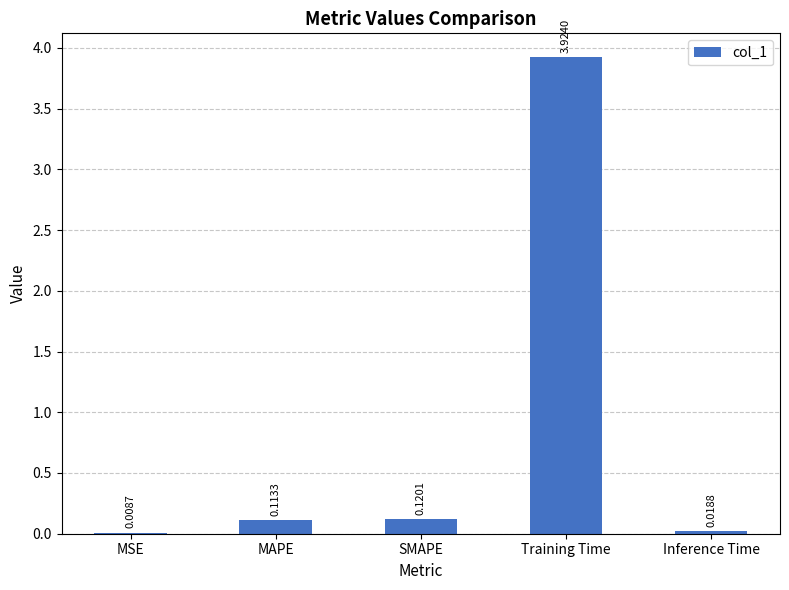

At which label is the value closest to 1?

SMAPE